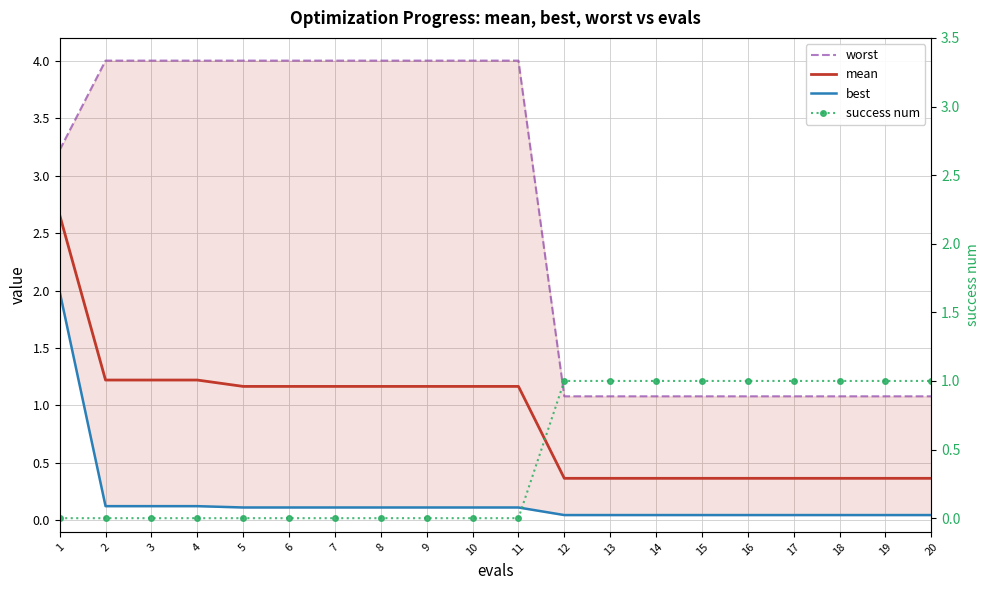

True or false: worst and best cross at least once.

False